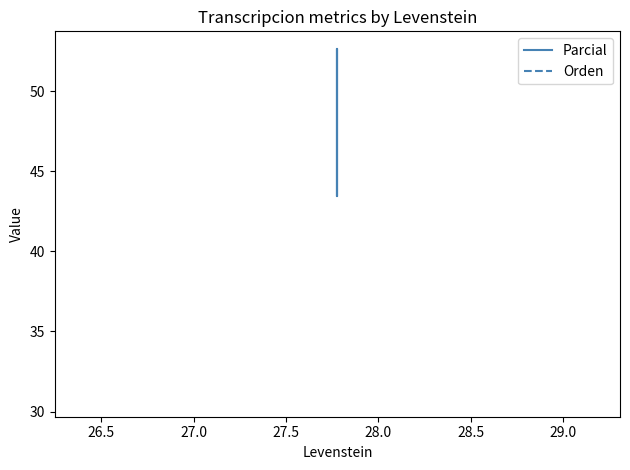

True or false: Parcial has a value of 14.1 at 27.5.

False